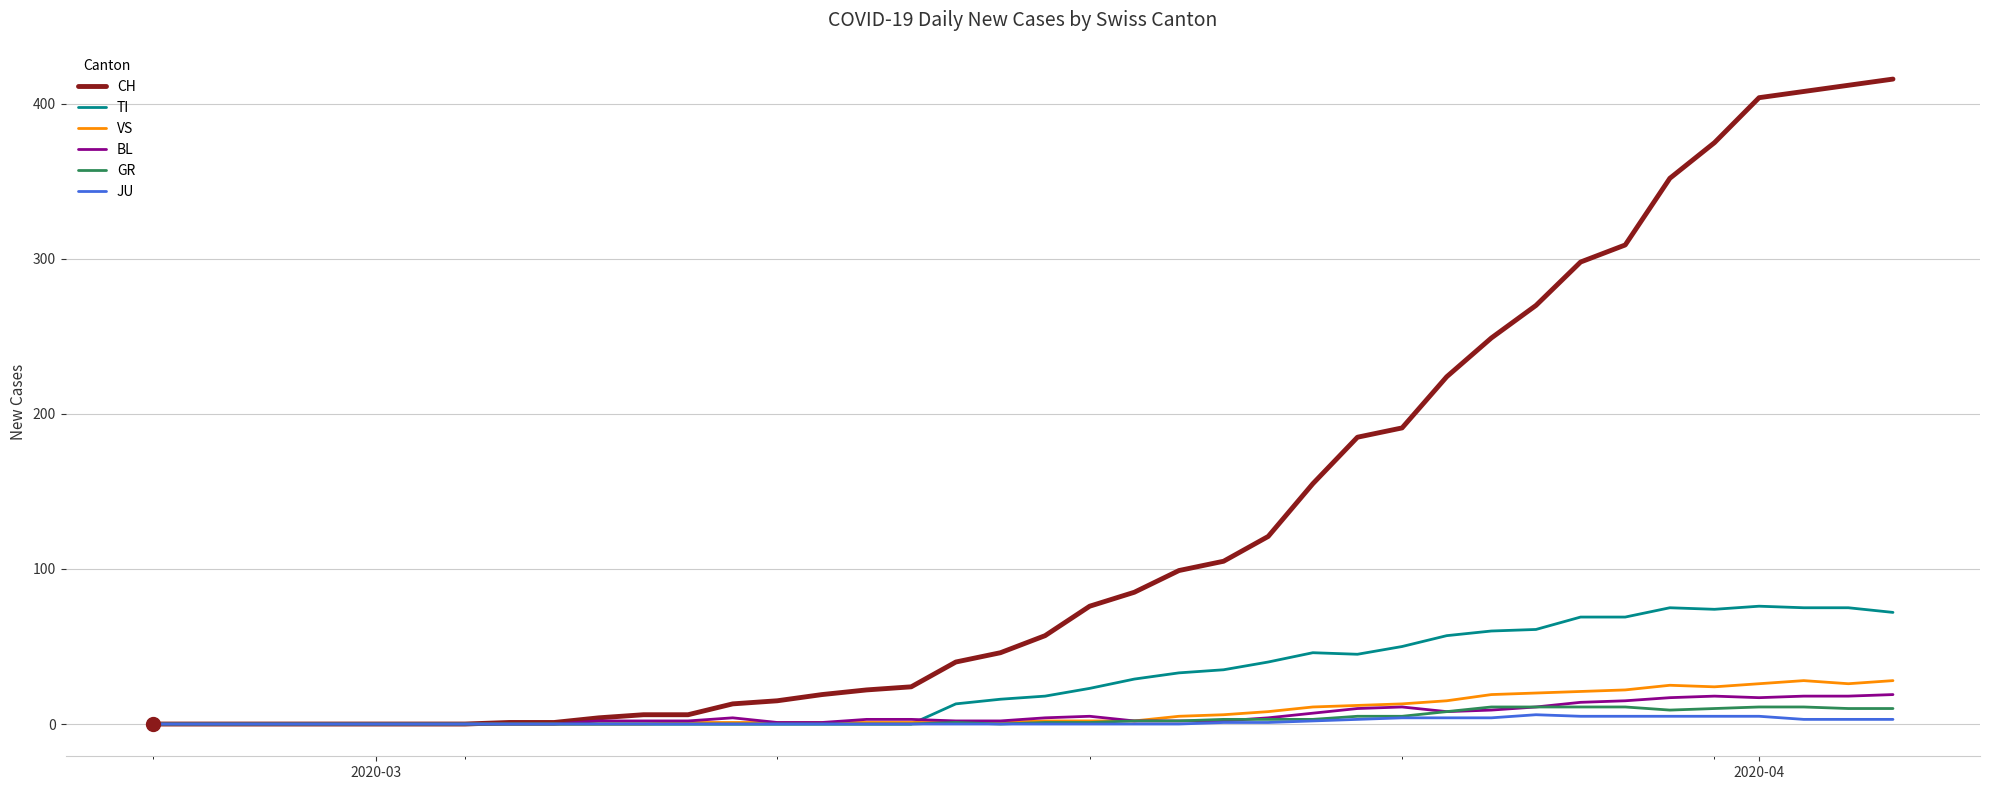

Which series has the largest range (max minus min)?

CH